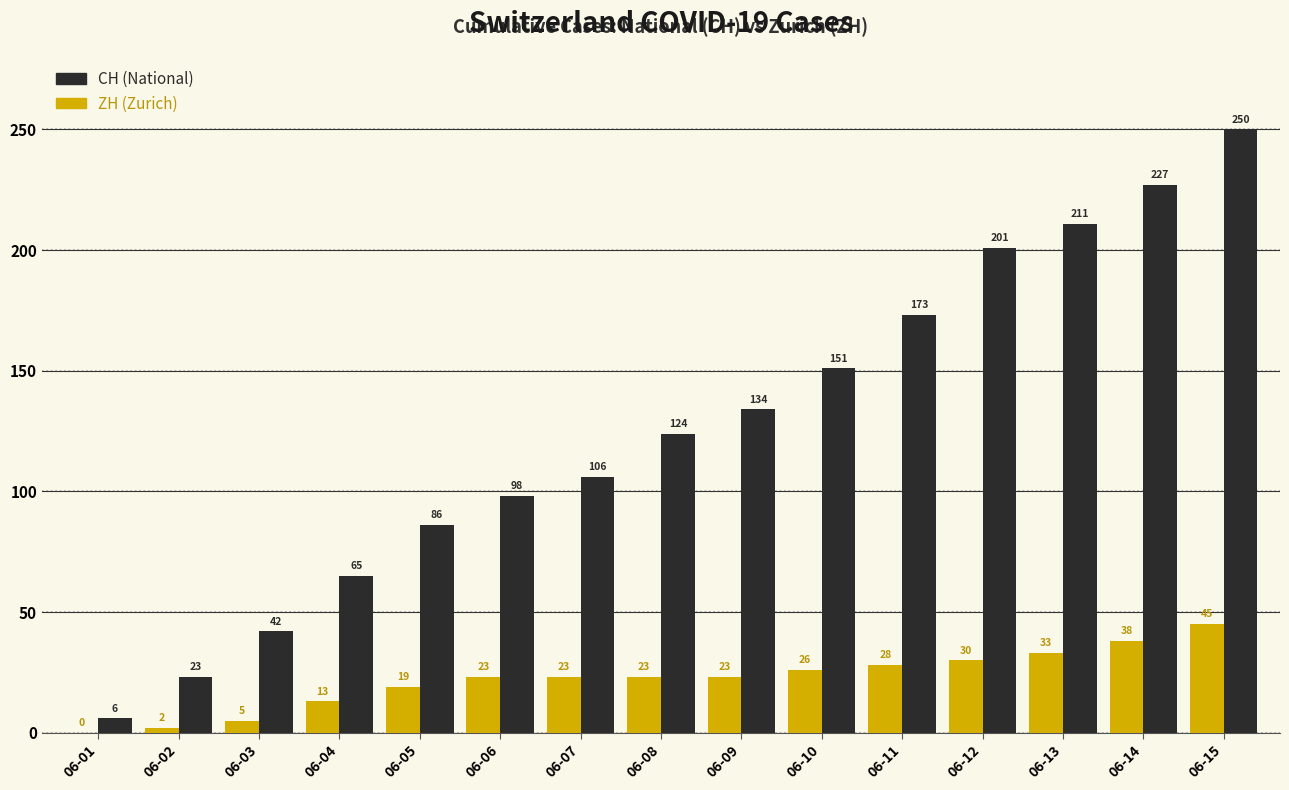

What is the greatest value displayed?

250